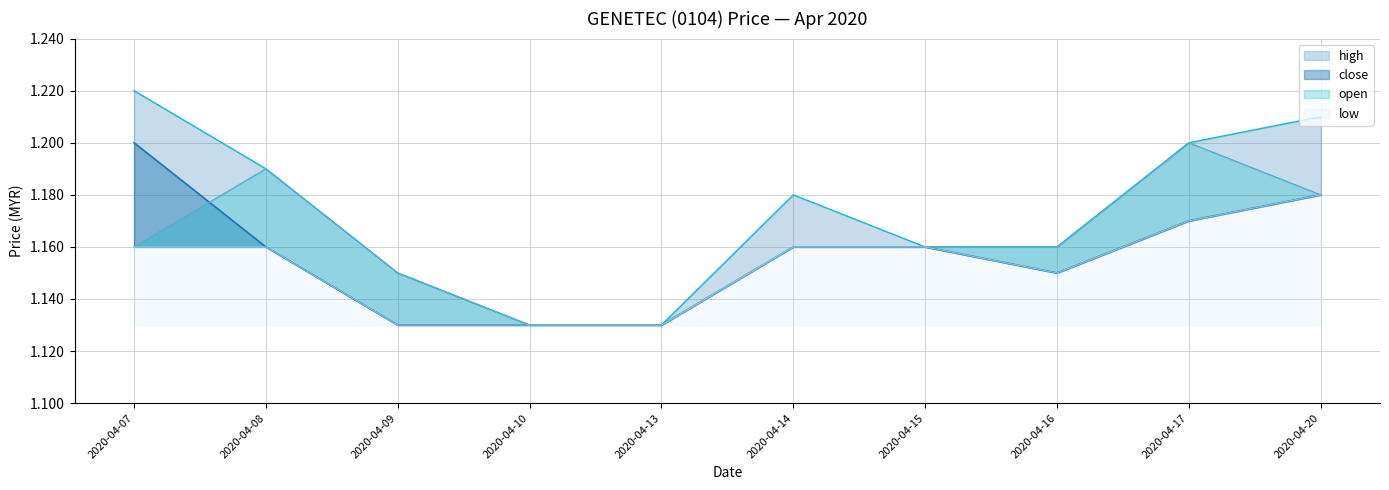

Reading right to left, list all the values displayed in this chart.

close: 2020-04-20=1.2	2020-04-17=1.2	2020-04-16=1.1	2020-04-15=1.2	2020-04-14=1.2	2020-04-13=1.1	2020-04-10=1.1	2020-04-09=1.1	2020-04-08=1.2	2020-04-07=1.2
open: 2020-04-20=1.2	2020-04-17=1.2	2020-04-16=1.2	2020-04-15=1.2	2020-04-14=1.2	2020-04-13=1.1	2020-04-10=1.1	2020-04-09=1.1	2020-04-08=1.2	2020-04-07=1.2
high: 2020-04-20=1.2	2020-04-17=1.2	2020-04-16=1.2	2020-04-15=1.2	2020-04-14=1.2	2020-04-13=1.1	2020-04-10=1.1	2020-04-09=1.1	2020-04-08=1.2	2020-04-07=1.2
low: 2020-04-20=1.2	2020-04-17=1.2	2020-04-16=1.1	2020-04-15=1.2	2020-04-14=1.2	2020-04-13=1.1	2020-04-10=1.1	2020-04-09=1.1	2020-04-08=1.2	2020-04-07=1.2